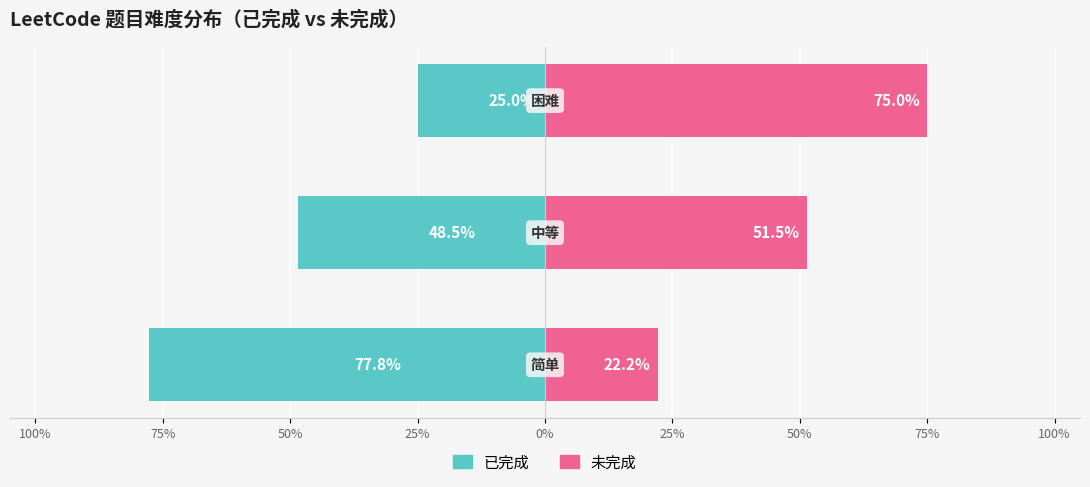

The value of 未完成 at 100% is 22.2. True or false?

True